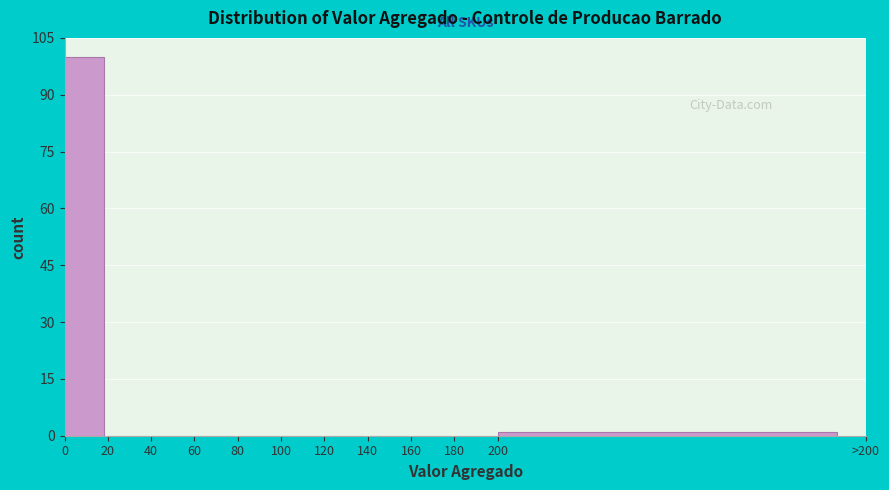

Reading left to right, list all the values displayed in this chart.

0=100	20=0	40=0	60=0	80=0	100=0	120=0	140=0	160=0	180=0	200=1